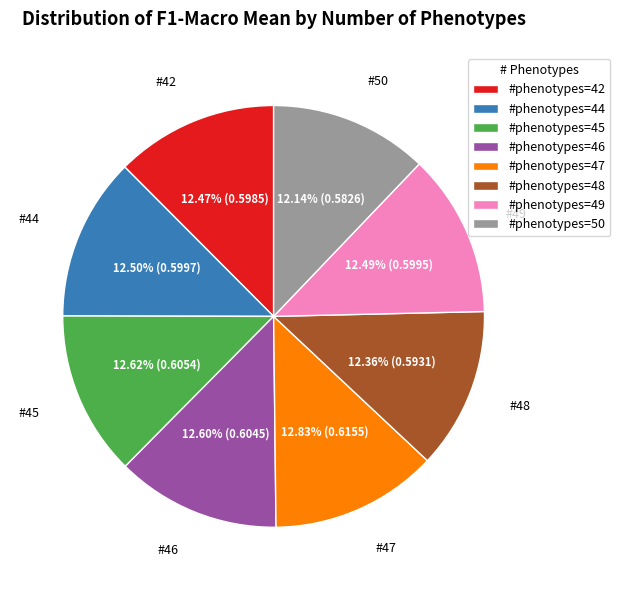

Is there a majority slice in this chart?

No